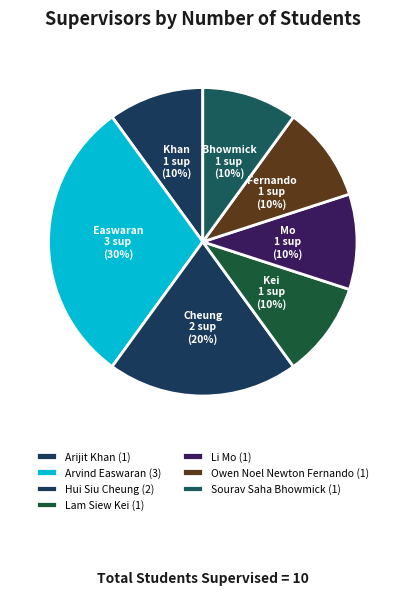

Which category has the biggest portion of the pie?

Arvind Easwaran